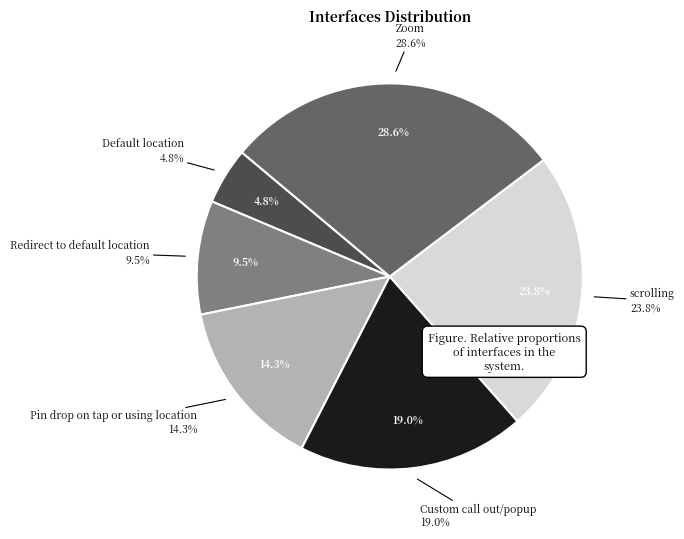

True or false: Default location accounts for 1% of the total.

False